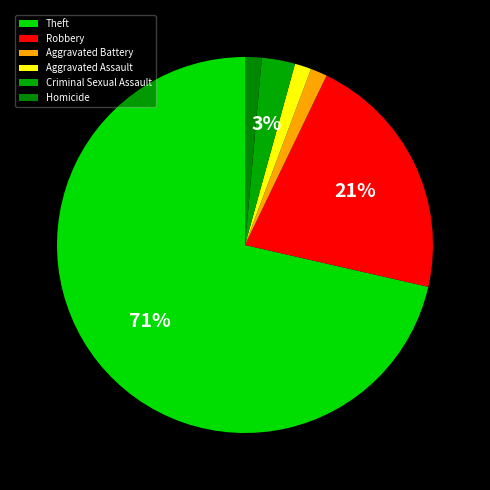

Rank the categories by value from highest to lowest.

Theft, Robbery, Criminal Sexual Assault, Aggravated Battery, Aggravated Assault, Homicide